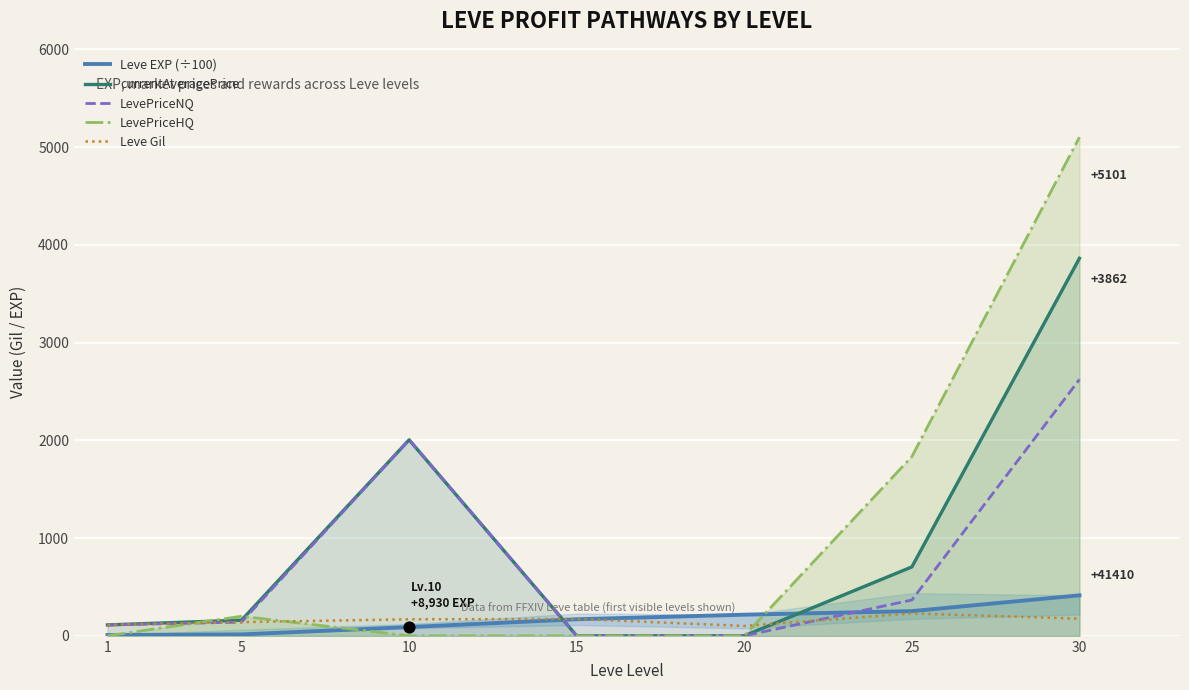

What are all the series names shown in the legend?

Leve EXP (÷100), currentAveragePrice, LevePriceNQ, LevePriceHQ, Leve Gil